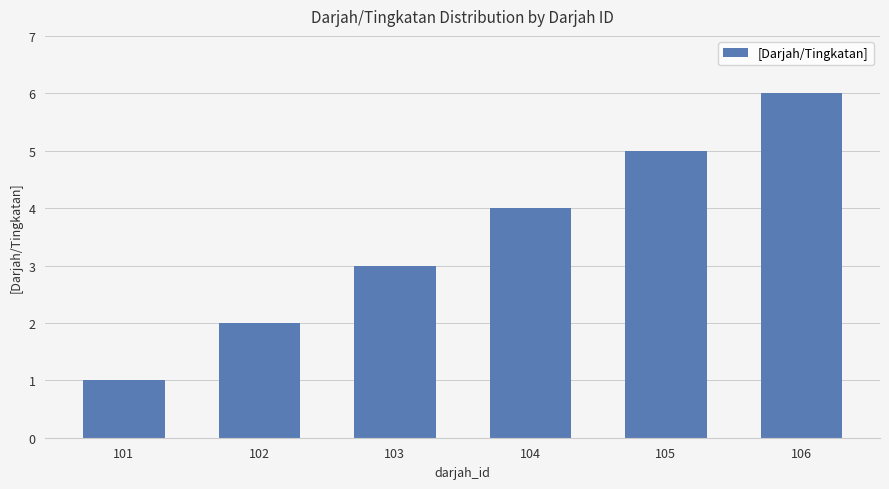

Which category has the highest value across all series?

106